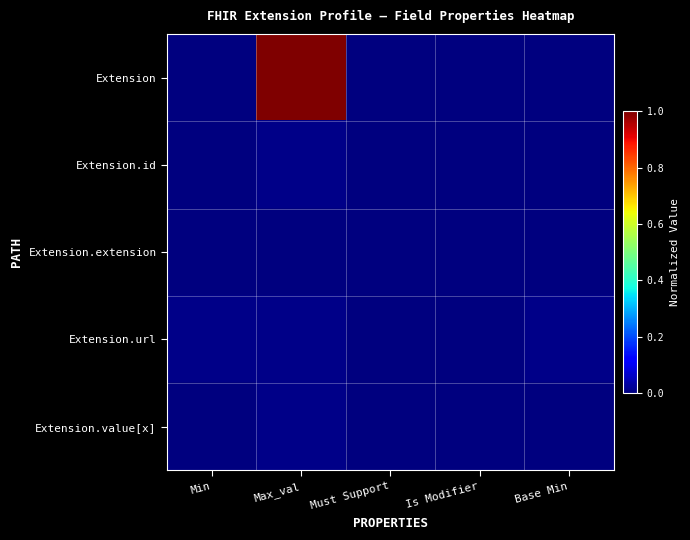

At how many categories does at least one series exceed 0?

3